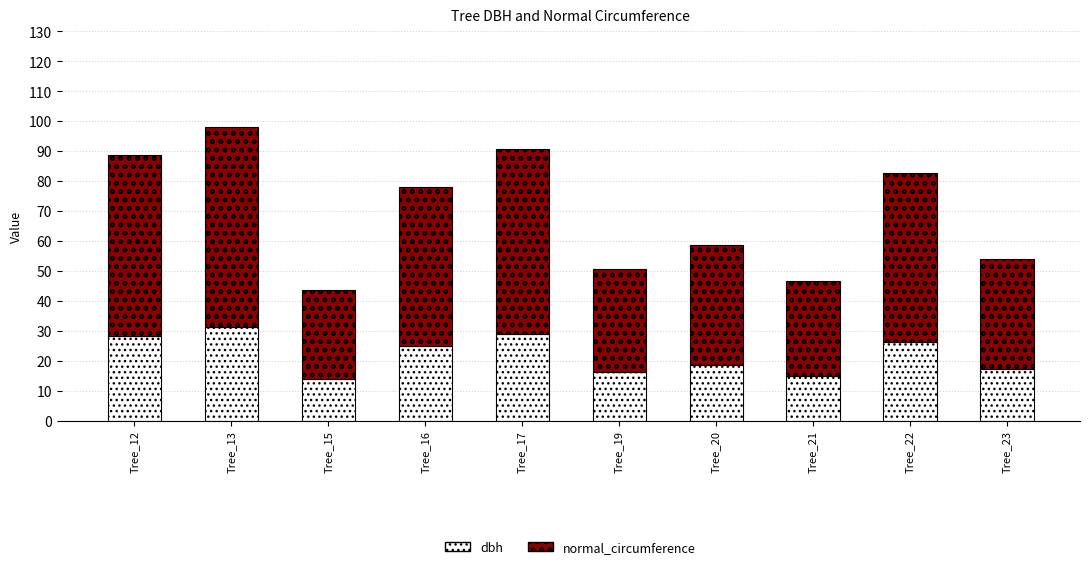

Which category has the highest value in the dbh series?

Tree_13